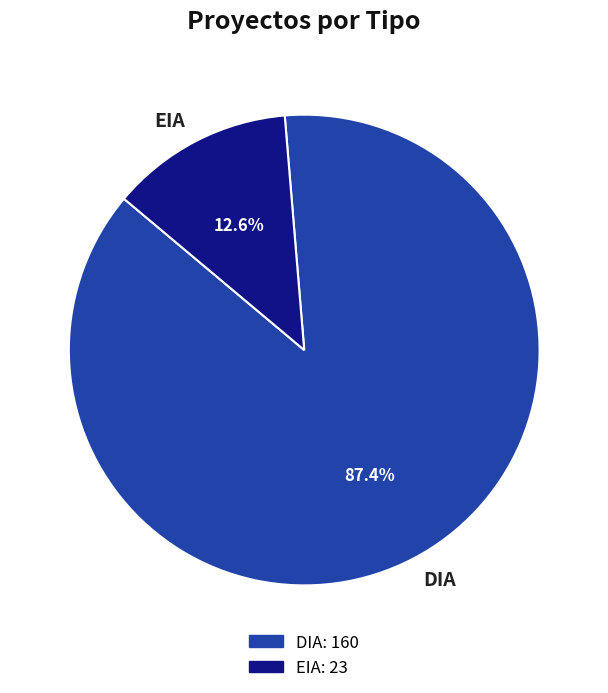

Count the number of slices in the pie.

2